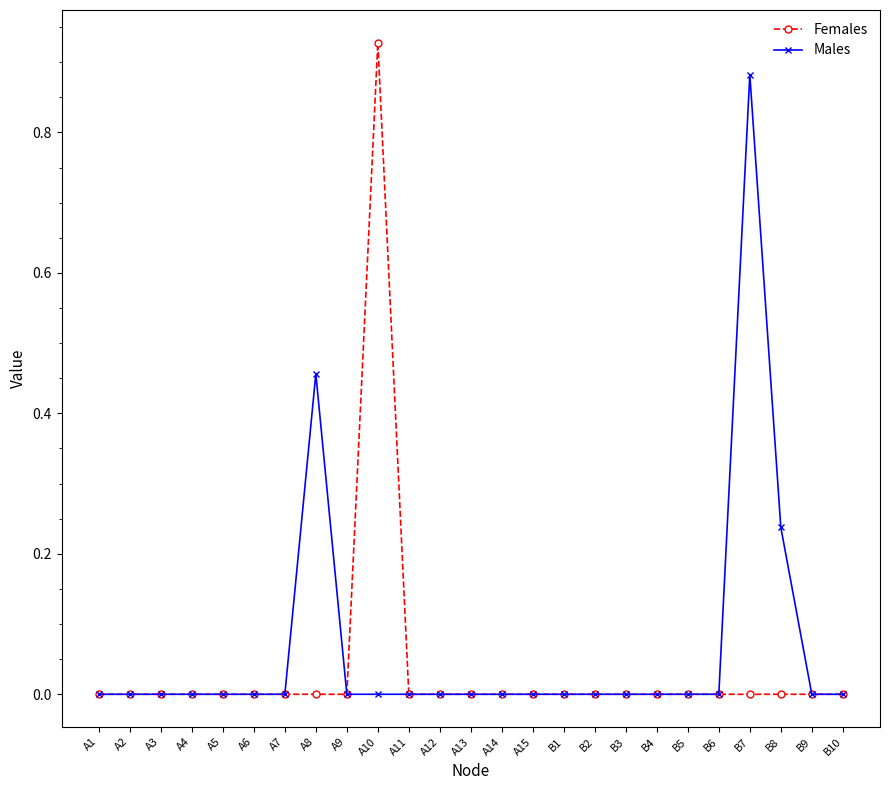

In Males, how many points are higher than both neighbors (excluding endpoints)?

2